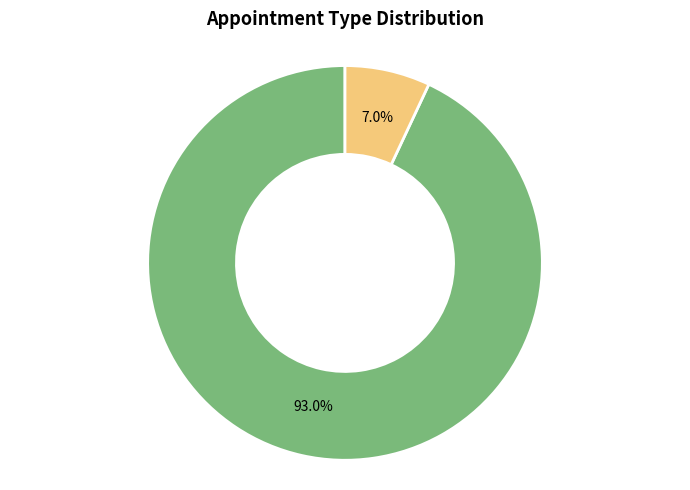

Does any single category account for the majority?

Yes